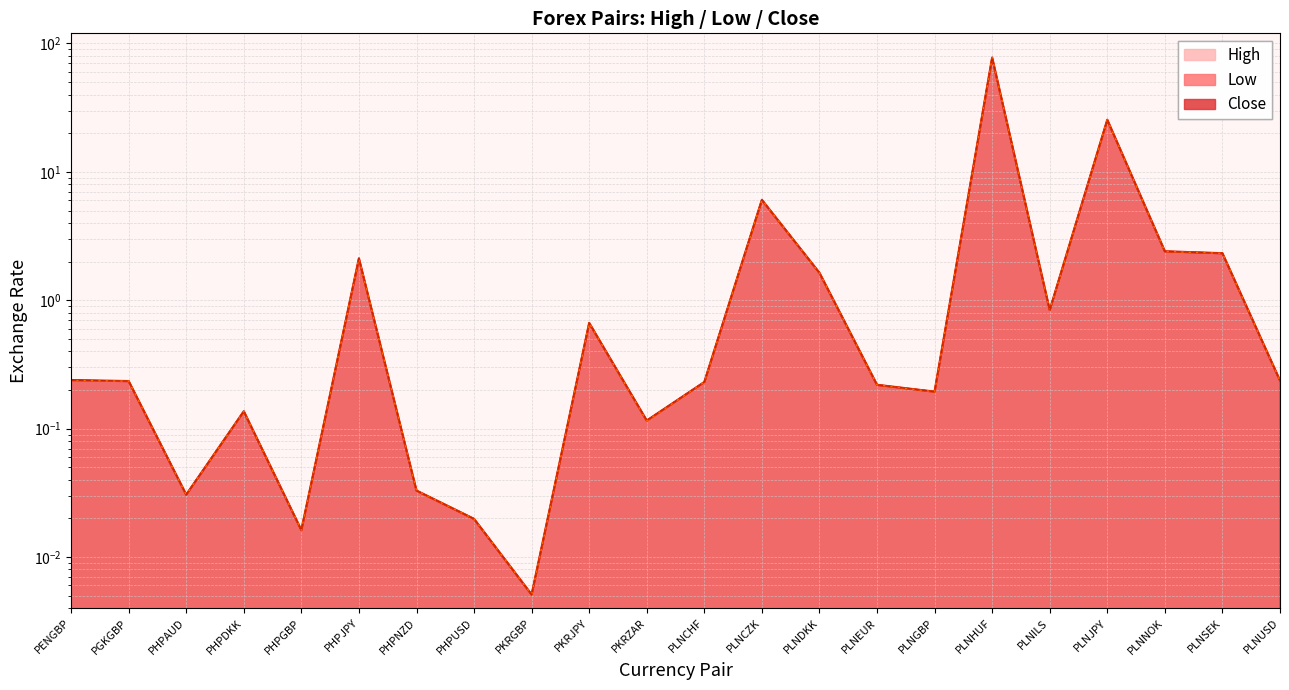

In Low, how many points are higher than both neighbors (excluding endpoints)?

6